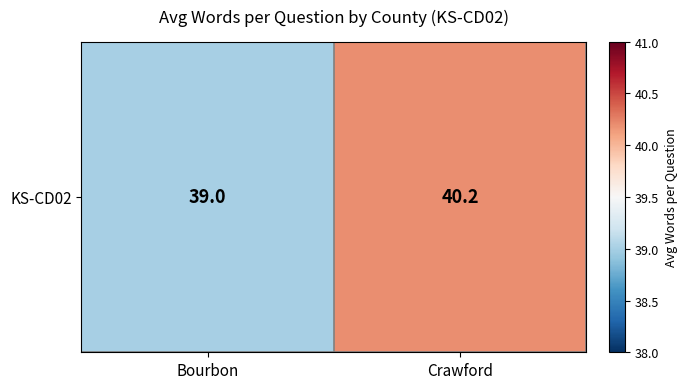

Which category has the highest value across all series?

Crawford